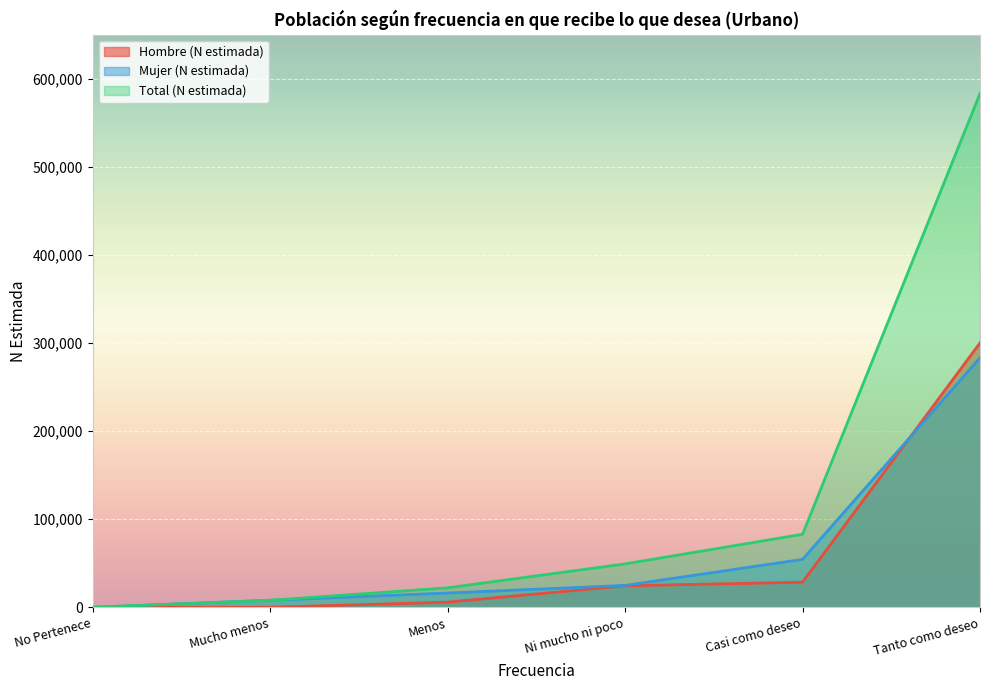

The Hombre (N estimada) series shows 28508 at Casi como deseo. True or false?

True